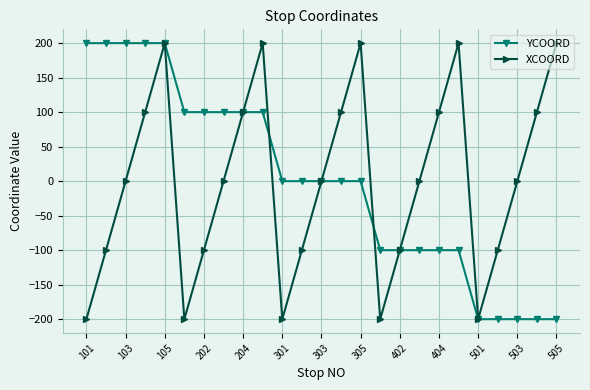

At how many categories does at least one series exceed 52?

16